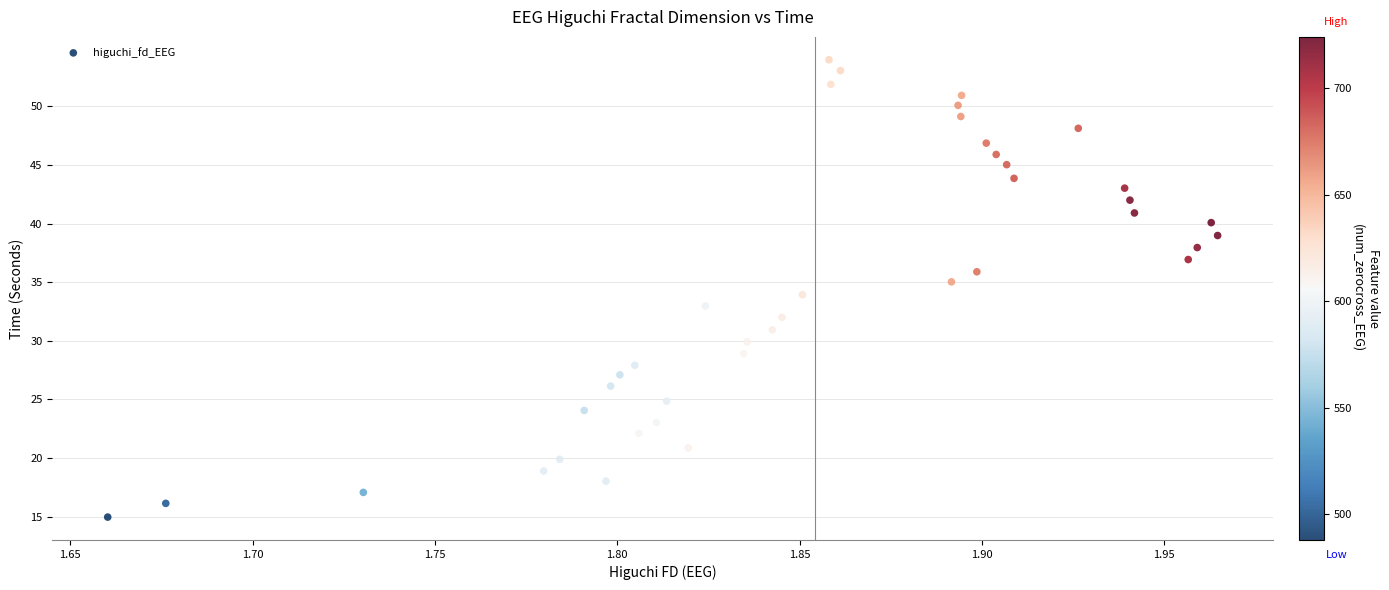

What is the range of Y values (max minus min)?

39.0